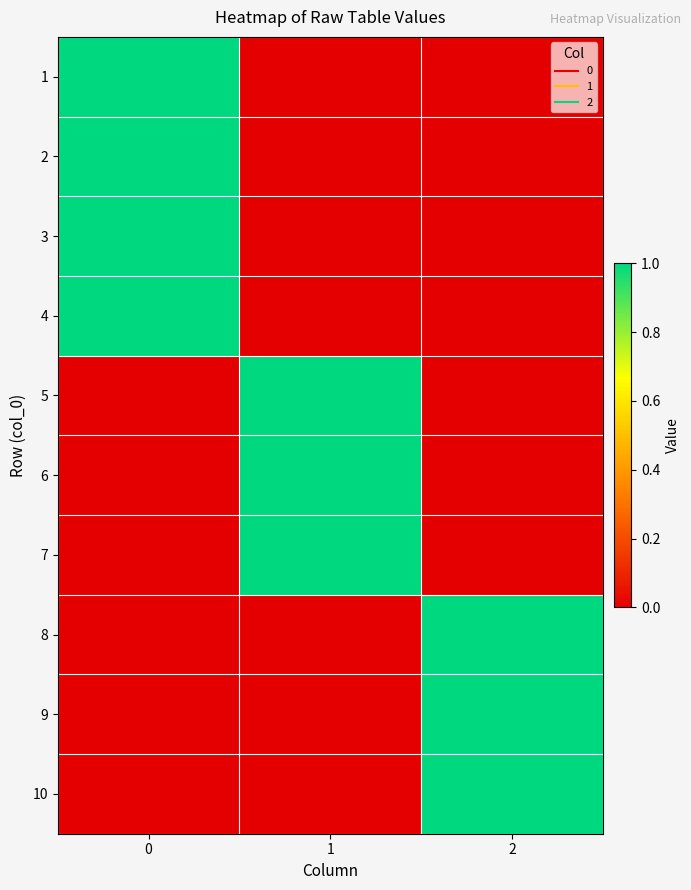

Reading left to right, extract all data points from this chart.

1: 0=1	1=0	2=0
2: 0=1	1=0	2=0
3: 0=1	1=0	2=0
4: 0=1	1=0	2=0
5: 0=0	1=1	2=0
6: 0=0	1=1	2=0
7: 0=0	1=1	2=0
8: 0=0	1=0	2=1
9: 0=0	1=0	2=1
10: 0=0	1=0	2=1